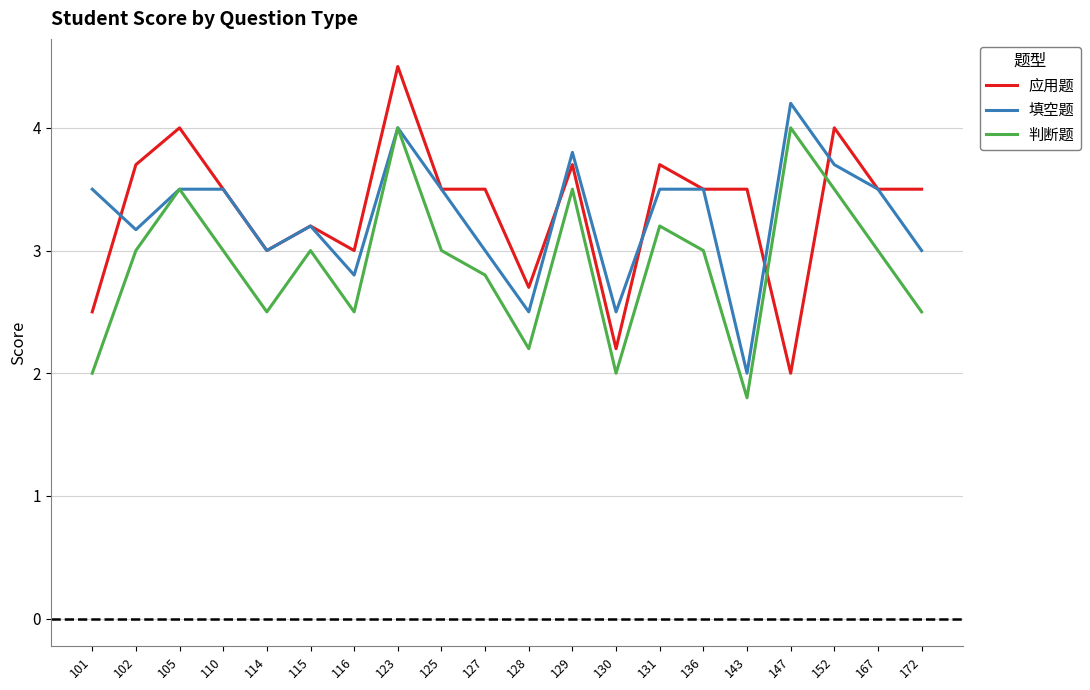

What is the minimum value for 应用题?

2.0